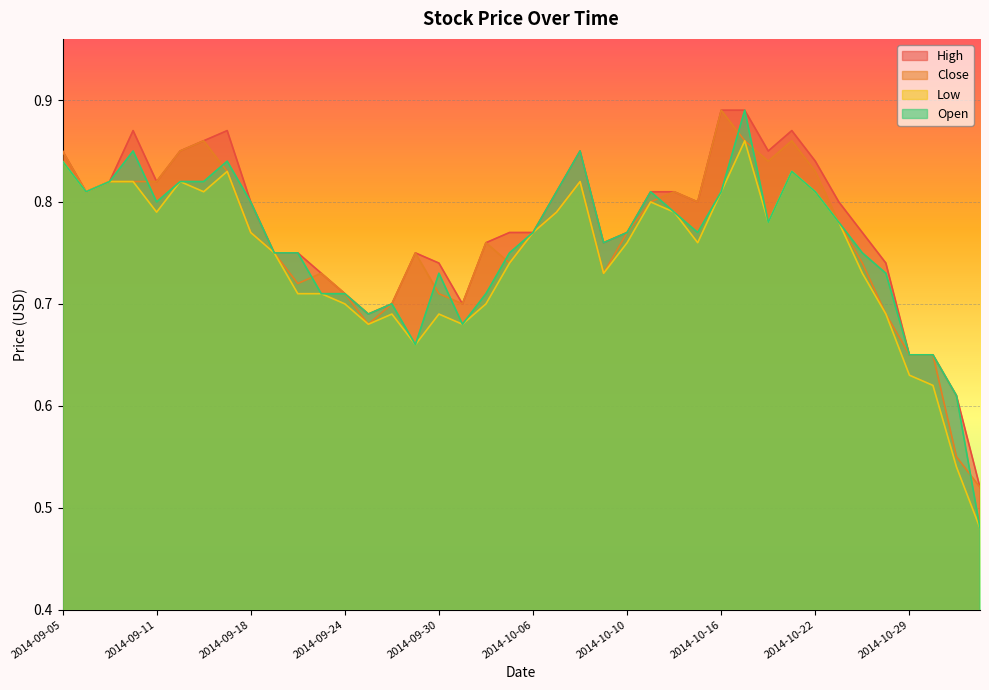

Reading left to right, extract all data points from this chart.

High: 2014-09-05=0.8	2014-09-08=0.8	2014-09-09=0.8	2014-09-10=0.9	2014-09-11=0.8	2014-09-12=0.8	2014-09-16=0.9	2014-09-17=0.9	2014-09-18=0.8	2014-09-19=0.8	2014-09-22=0.8	2014-09-23=0.7	2014-09-24=0.7	2014-09-25=0.7	2014-09-26=0.7	2014-09-29=0.8	2014-09-30=0.7	2014-10-01=0.7	2014-10-02=0.8	2014-10-03=0.8	2014-10-06=0.8	2014-10-07=0.8	2014-10-08=0.8	2014-10-09=0.8	2014-10-10=0.8	2014-10-13=0.8	2014-10-14=0.8	2014-10-15=0.8	2014-10-16=0.9	2014-10-17=0.9	2014-10-20=0.8	2014-10-21=0.9	2014-10-22=0.8	2014-10-24=0.8	2014-10-27=0.8	2014-10-28=0.7	2014-10-29=0.7	2014-10-30=0.7	2014-10-31=0.6	2014-11-03=0.5
Close: 2014-09-05=0.8	2014-09-08=0.8	2014-09-09=0.8	2014-09-10=0.8	2014-09-11=0.8	2014-09-12=0.8	2014-09-16=0.9	2014-09-17=0.8	2014-09-18=0.8	2014-09-19=0.8	2014-09-22=0.7	2014-09-23=0.7	2014-09-24=0.7	2014-09-25=0.7	2014-09-26=0.7	2014-09-29=0.8	2014-09-30=0.7	2014-10-01=0.7	2014-10-02=0.8	2014-10-03=0.7	2014-10-06=0.8	2014-10-07=0.8	2014-10-08=0.8	2014-10-09=0.7	2014-10-10=0.8	2014-10-13=0.8	2014-10-14=0.8	2014-10-15=0.8	2014-10-16=0.9	2014-10-17=0.9	2014-10-20=0.8	2014-10-21=0.9	2014-10-22=0.8	2014-10-24=0.8	2014-10-27=0.7	2014-10-28=0.7	2014-10-29=0.7	2014-10-30=0.7	2014-10-31=0.6	2014-11-03=0.5
Low: 2014-09-05=0.8	2014-09-08=0.8	2014-09-09=0.8	2014-09-10=0.8	2014-09-11=0.8	2014-09-12=0.8	2014-09-16=0.8	2014-09-17=0.8	2014-09-18=0.8	2014-09-19=0.8	2014-09-22=0.7	2014-09-23=0.7	2014-09-24=0.7	2014-09-25=0.7	2014-09-26=0.7	2014-09-29=0.7	2014-09-30=0.7	2014-10-01=0.7	2014-10-02=0.7	2014-10-03=0.7	2014-10-06=0.8	2014-10-07=0.8	2014-10-08=0.8	2014-10-09=0.7	2014-10-10=0.8	2014-10-13=0.8	2014-10-14=0.8	2014-10-15=0.8	2014-10-16=0.8	2014-10-17=0.9	2014-10-20=0.8	2014-10-21=0.8	2014-10-22=0.8	2014-10-24=0.8	2014-10-27=0.7	2014-10-28=0.7	2014-10-29=0.6	2014-10-30=0.6	2014-10-31=0.5	2014-11-03=0.5
Open: 2014-09-05=0.8	2014-09-08=0.8	2014-09-09=0.8	2014-09-10=0.8	2014-09-11=0.8	2014-09-12=0.8	2014-09-16=0.8	2014-09-17=0.8	2014-09-18=0.8	2014-09-19=0.8	2014-09-22=0.8	2014-09-23=0.7	2014-09-24=0.7	2014-09-25=0.7	2014-09-26=0.7	2014-09-29=0.7	2014-09-30=0.7	2014-10-01=0.7	2014-10-02=0.7	2014-10-03=0.8	2014-10-06=0.8	2014-10-07=0.8	2014-10-08=0.8	2014-10-09=0.8	2014-10-10=0.8	2014-10-13=0.8	2014-10-14=0.8	2014-10-15=0.8	2014-10-16=0.8	2014-10-17=0.9	2014-10-20=0.8	2014-10-21=0.8	2014-10-22=0.8	2014-10-24=0.8	2014-10-27=0.8	2014-10-28=0.7	2014-10-29=0.7	2014-10-30=0.7	2014-10-31=0.6	2014-11-03=0.5